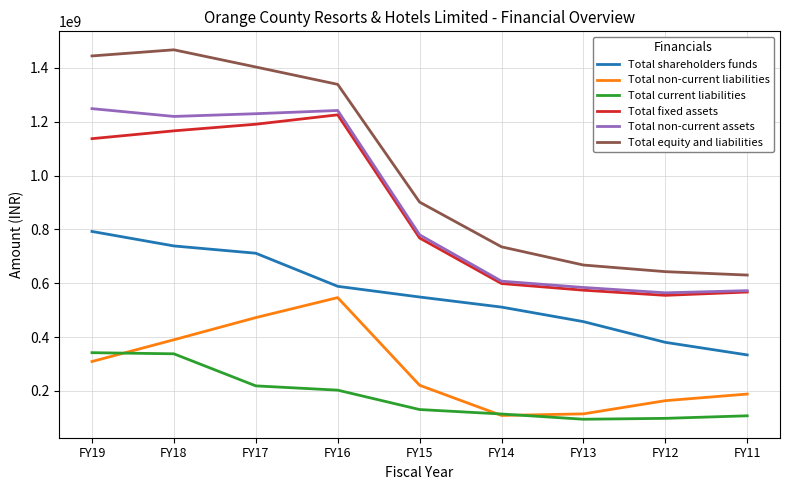

What is the total value across all series at FY12?

2405728289